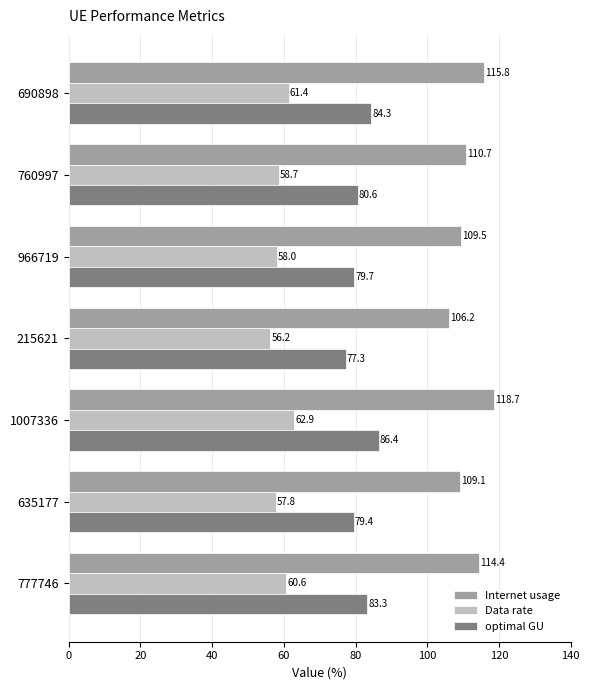

What is the average value of the Data rate series?

59.4